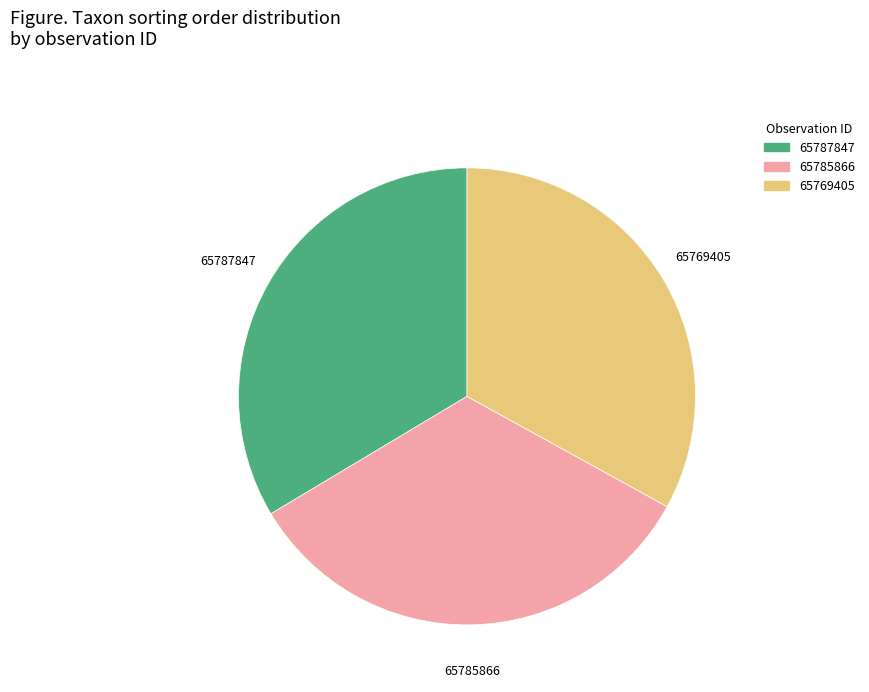

Do 65785866 and 65769405 together represent more than half of the pie?

Yes